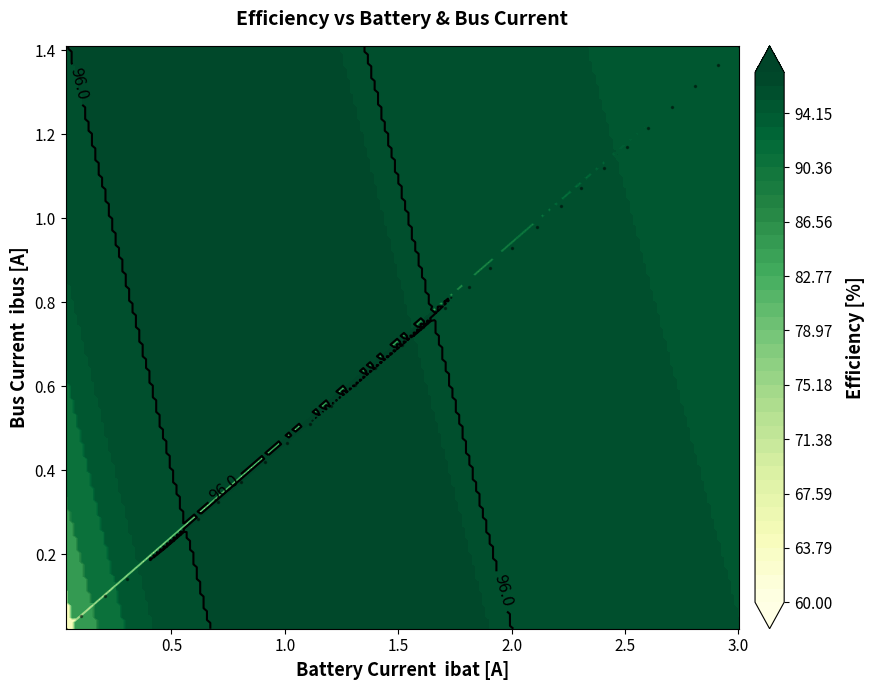

Is it true that efficiency equals 31.4 at 20?

False